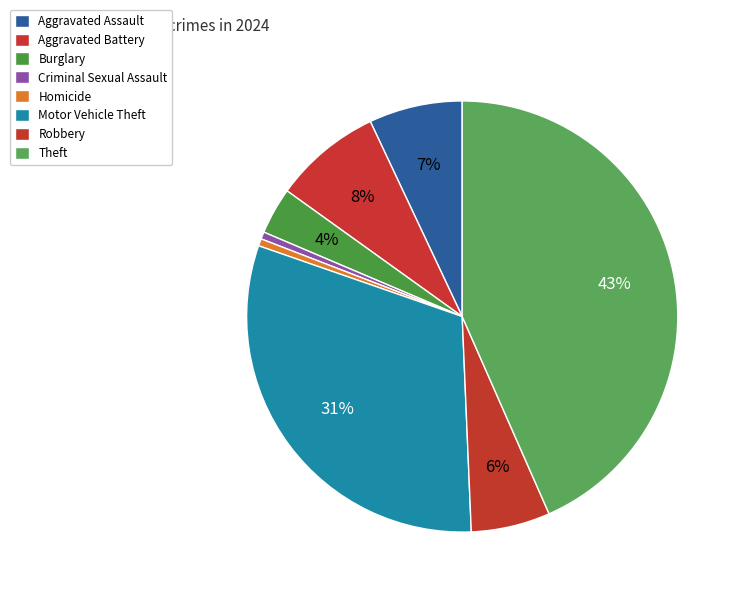

Which slice is the largest?

Theft